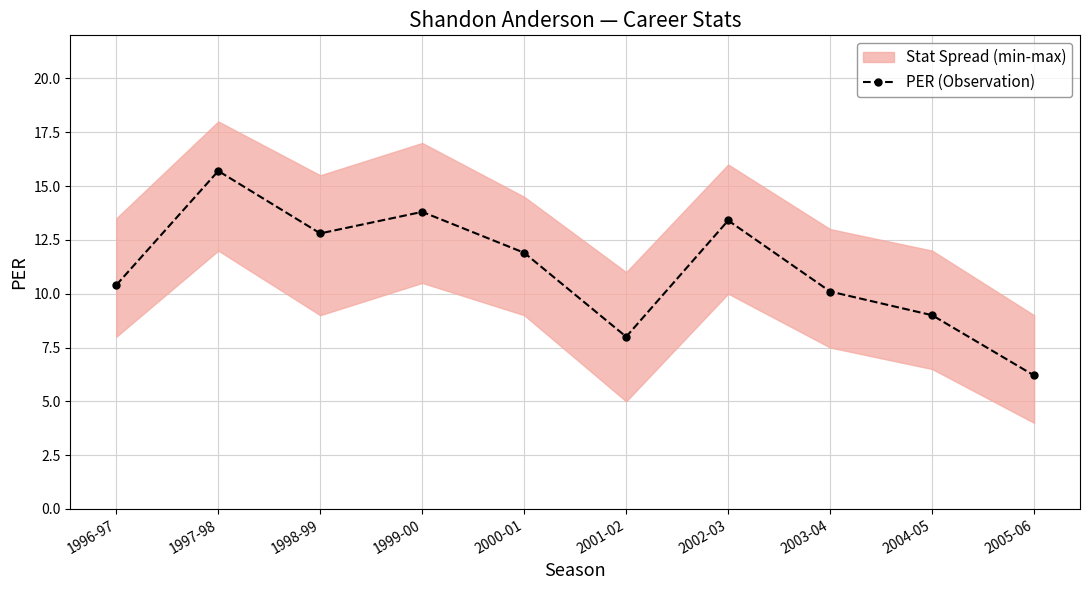

What is the value of the 8th point from the left?

10.1